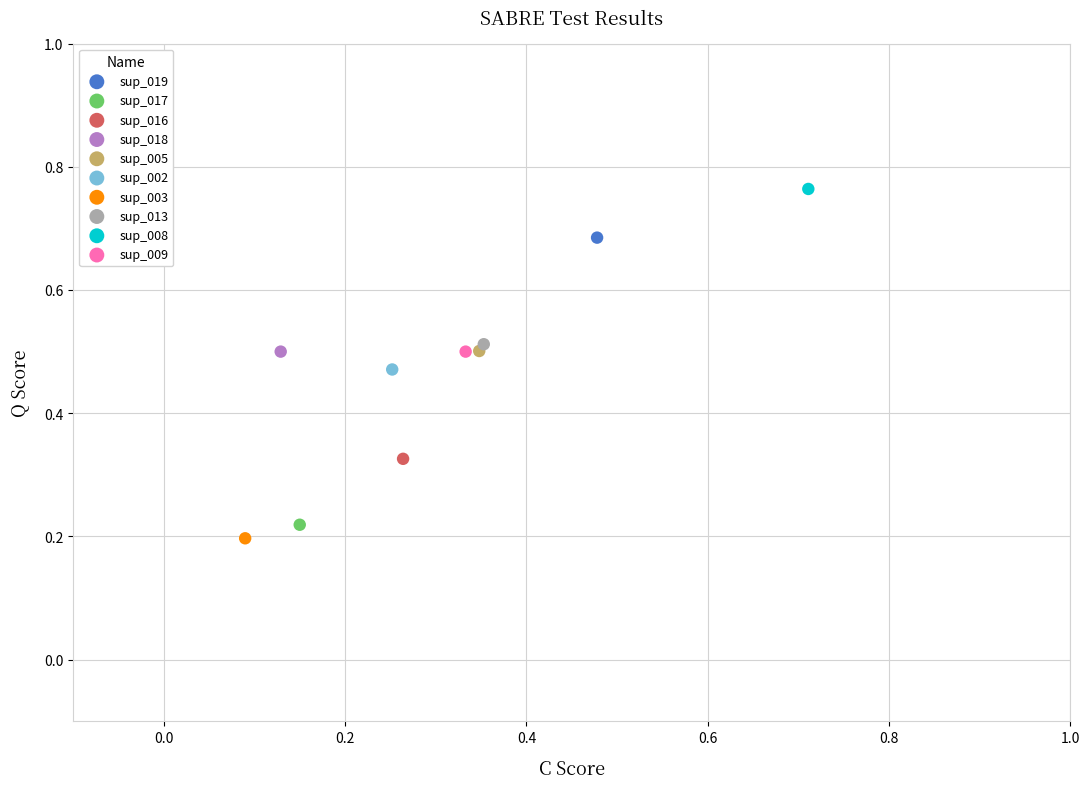

What are all the series names shown in the legend?

sup_019, sup_017, sup_016, sup_018, sup_005, sup_002, sup_003, sup_013, sup_008, sup_009